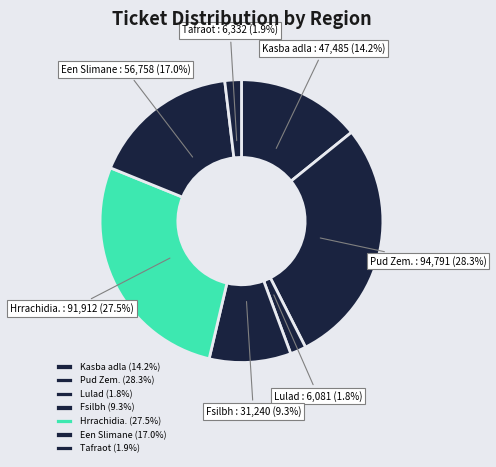

To the nearest percent, what is the difference between the Lulad and Hrrachidia. slice percentages?

26%